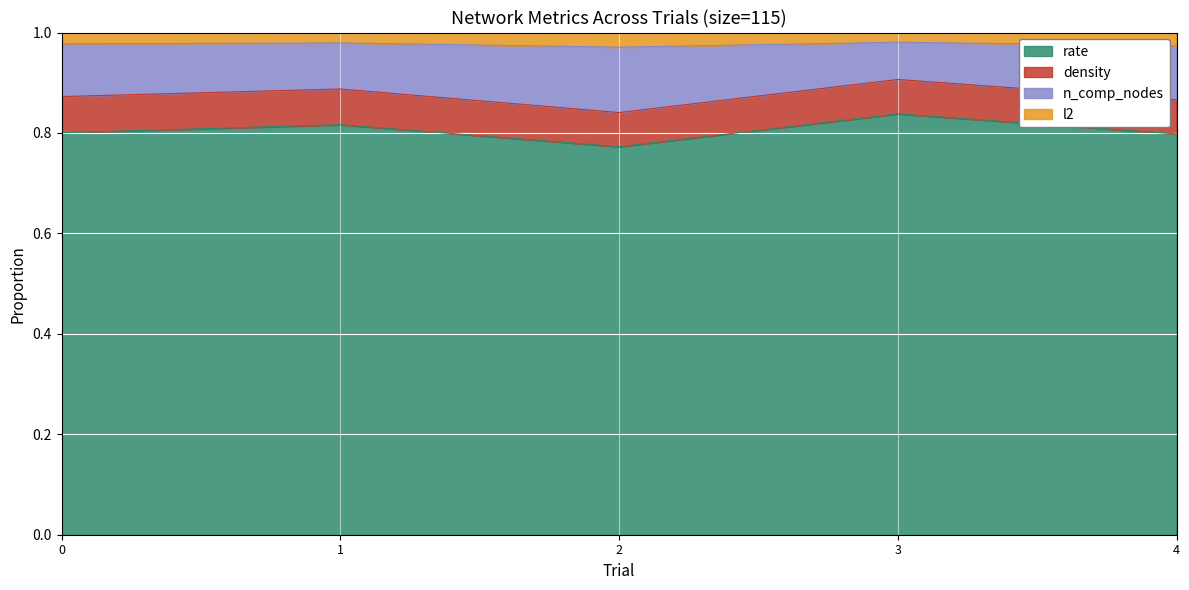

What is the total value across all series at 1?

1.0